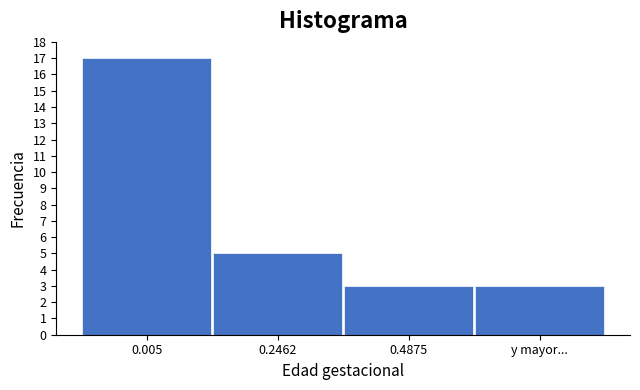

Reading right to left, extract all data points from this chart.

y mayor...=3	0.4875=3	0.2462=5	0.005=17